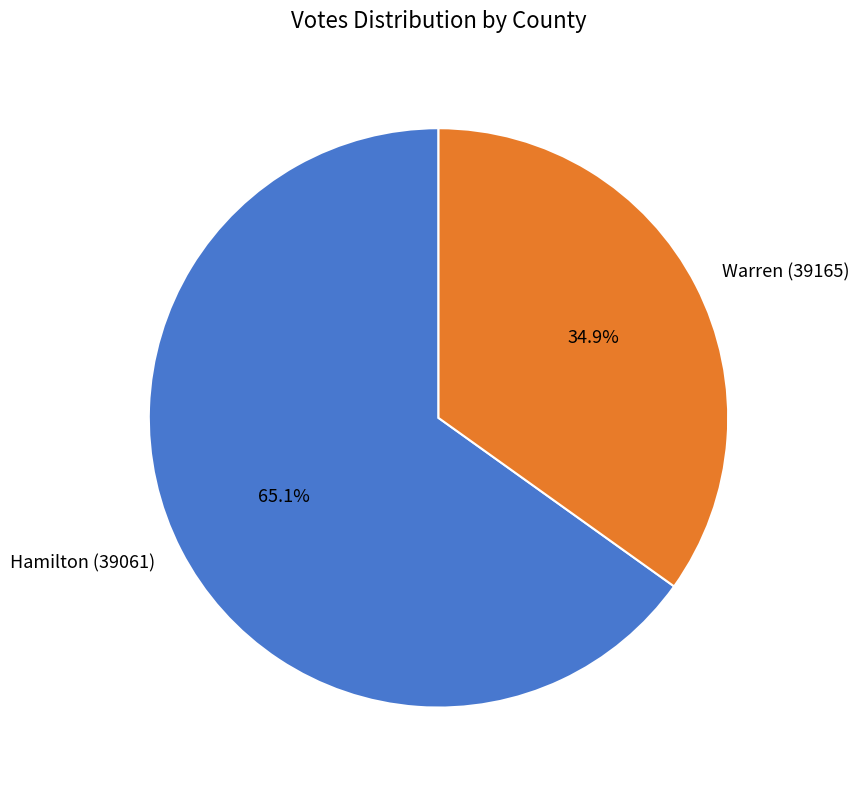

What percentage is NOT represented by Hamilton (39061)?

34.9%